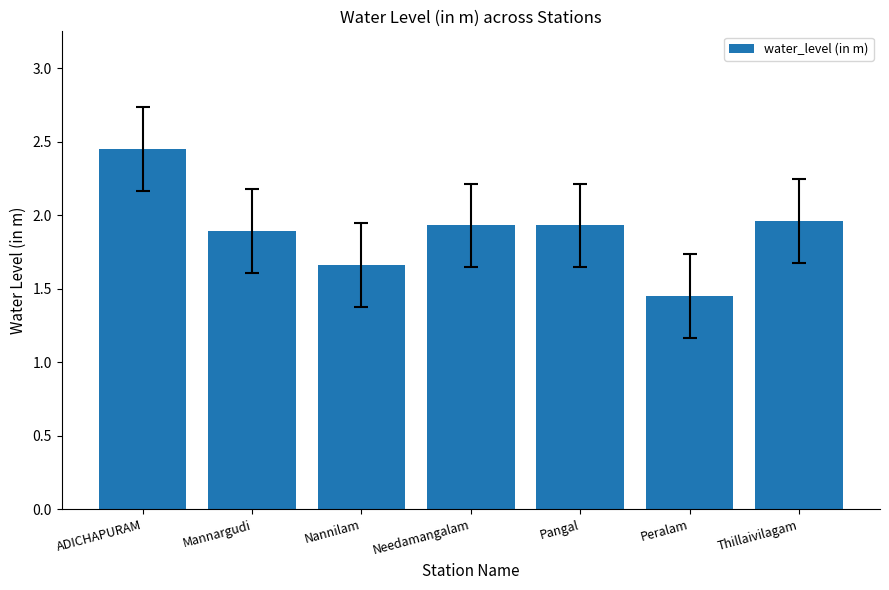

Which category has the lowest value across all series?

Peralam